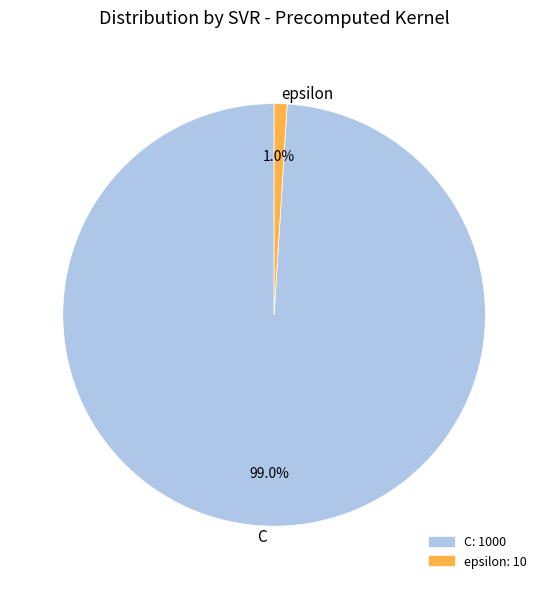

Which category has the biggest portion of the pie?

C